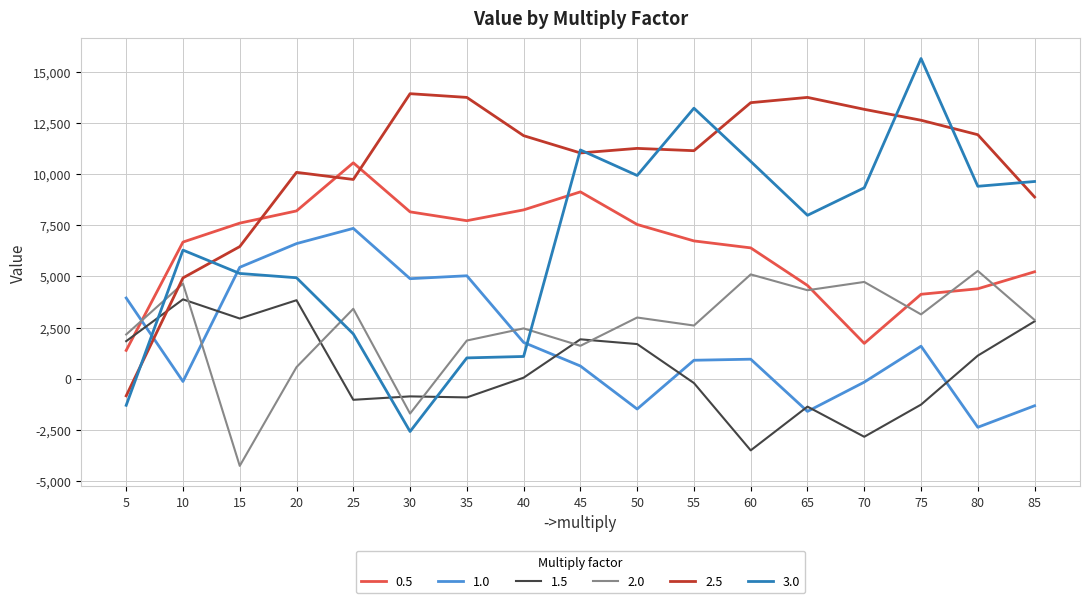

Which series has the widest spread of values?

3.0